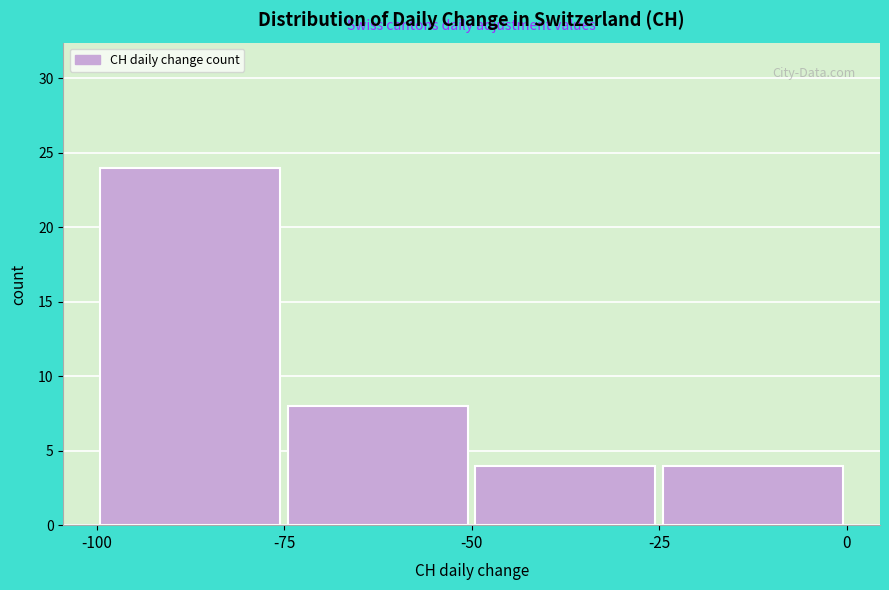

Over which range of the x-axis is the bar tallest?

-100 to -75